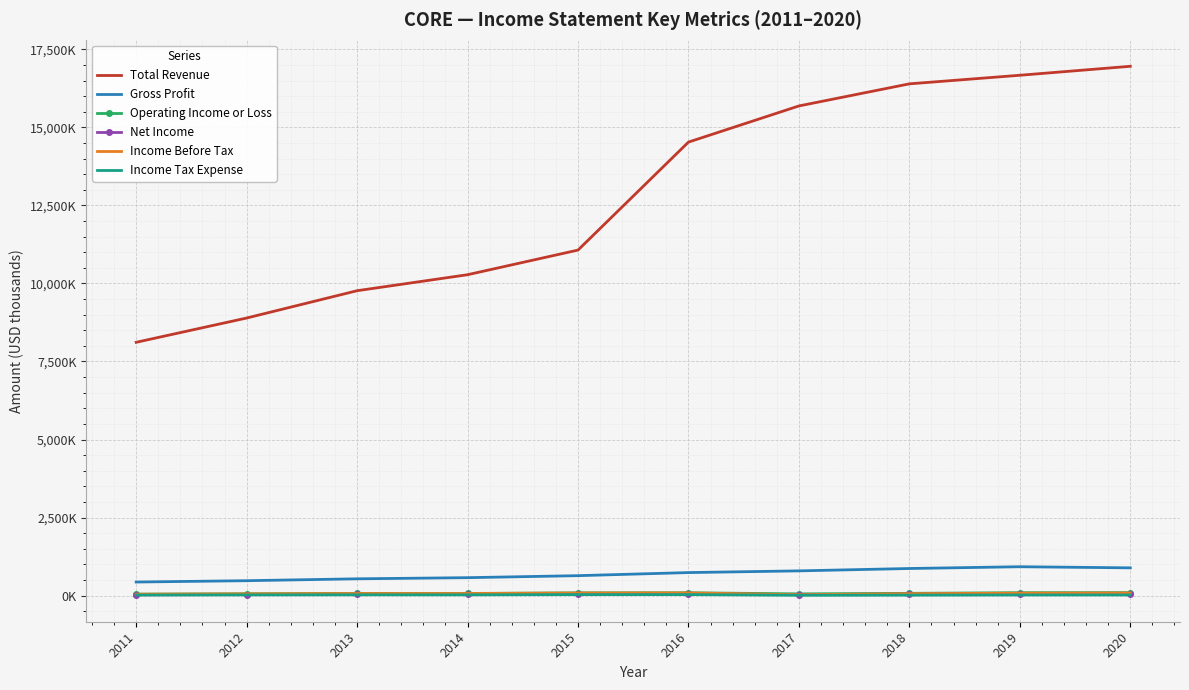

Between 2013 and 2020, which series saw the biggest shift?

Total Revenue